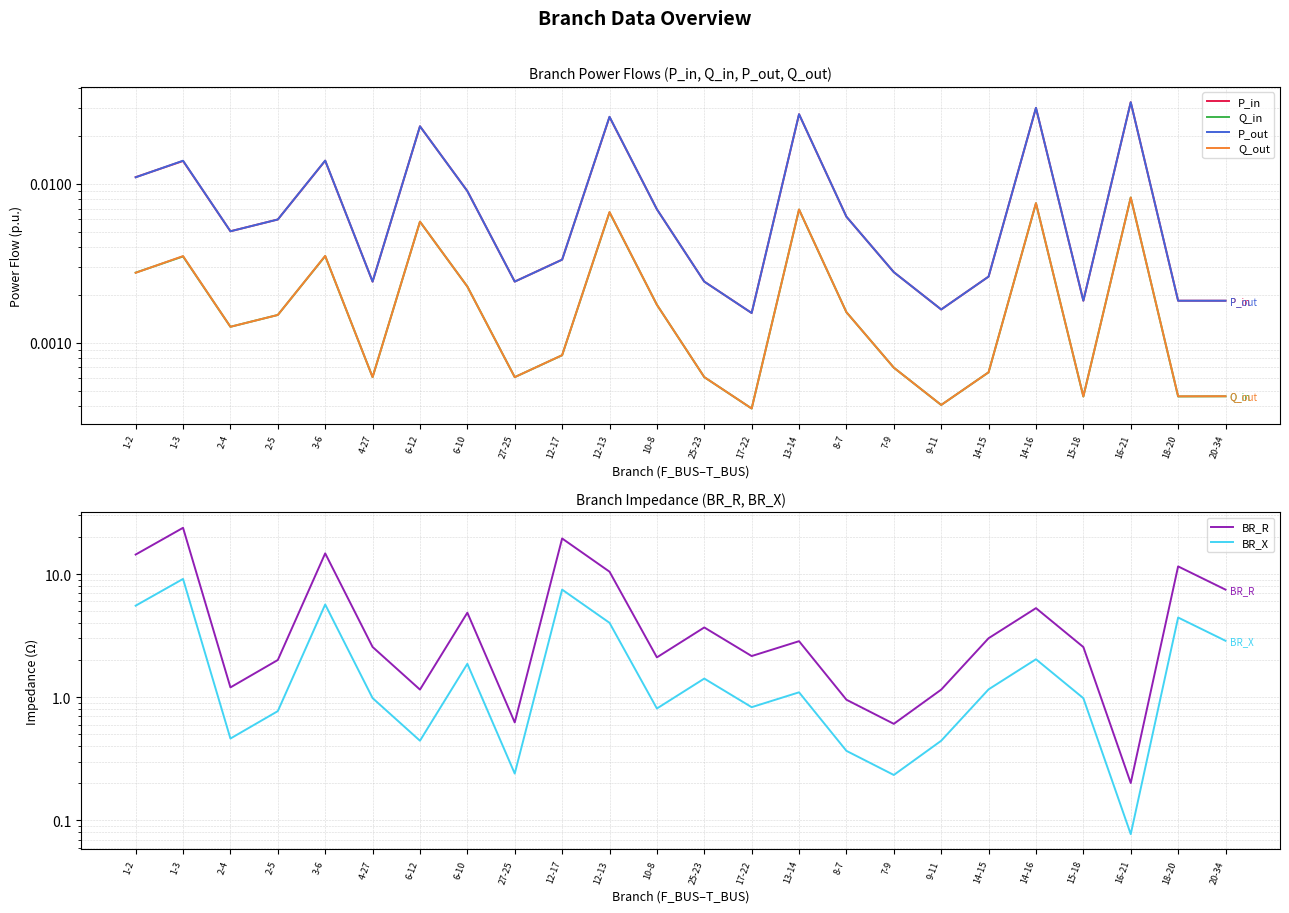

Reading left to right, list all the values displayed in this chart.

P_in: 0.0	0.0	0.0	0.0	0.0	0.0	0.0	0.0	0.0	0.0	0.0	0.0	0.0	0.0	0.0	0.0	0.0	0.0	0.0	0.0	0.0	0.0	0.0	0.0
Q_in: 0.0	0.0	0.0	0.0	0.0	0.0	0.0	0.0	0.0	0.0	0.0	0.0	0.0	0.0	0.0	0.0	0.0	0.0	0.0	0.0	0.0	0.0	0.0	0.0
P_out: 0.0	0.0	0.0	0.0	0.0	0.0	0.0	0.0	0.0	0.0	0.0	0.0	0.0	0.0	0.0	0.0	0.0	0.0	0.0	0.0	0.0	0.0	0.0	0.0
Q_out: 0.0	0.0	0.0	0.0	0.0	0.0	0.0	0.0	0.0	0.0	0.0	0.0	0.0	0.0	0.0	0.0	0.0	0.0	0.0	0.0	0.0	0.0	0.0	0.0
BR_R: 14.4	23.7	1.2	2.0	14.7	2.6	1.2	4.9	0.6	19.4	10.4	2.1	3.7	2.2	2.8	1.0	0.6	1.2	3.0	5.3	2.6	0.2	11.5	7.5
BR_X: 5.5	9.1	0.5	0.8	5.7	1.0	0.4	1.9	0.2	7.5	4.0	0.8	1.4	0.8	1.1	0.4	0.2	0.4	1.2	2.0	1.0	0.1	4.4	2.9